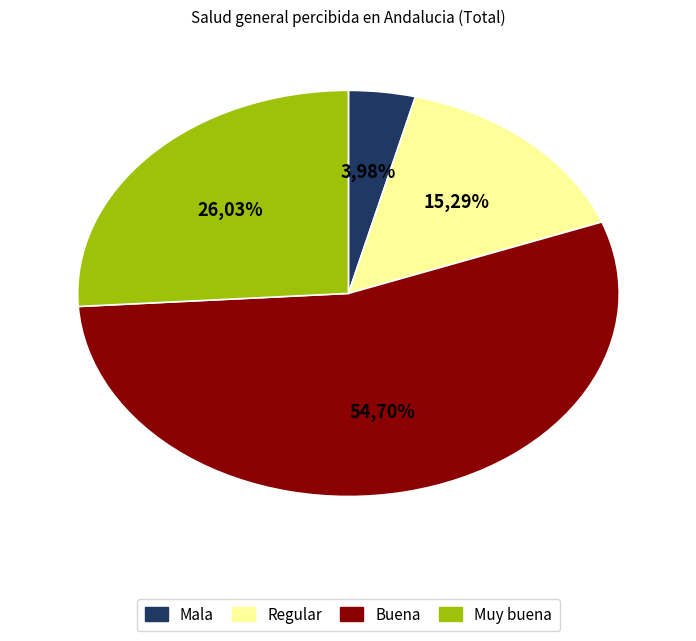

The Regular slice represents 4% of the pie. True or false?

False